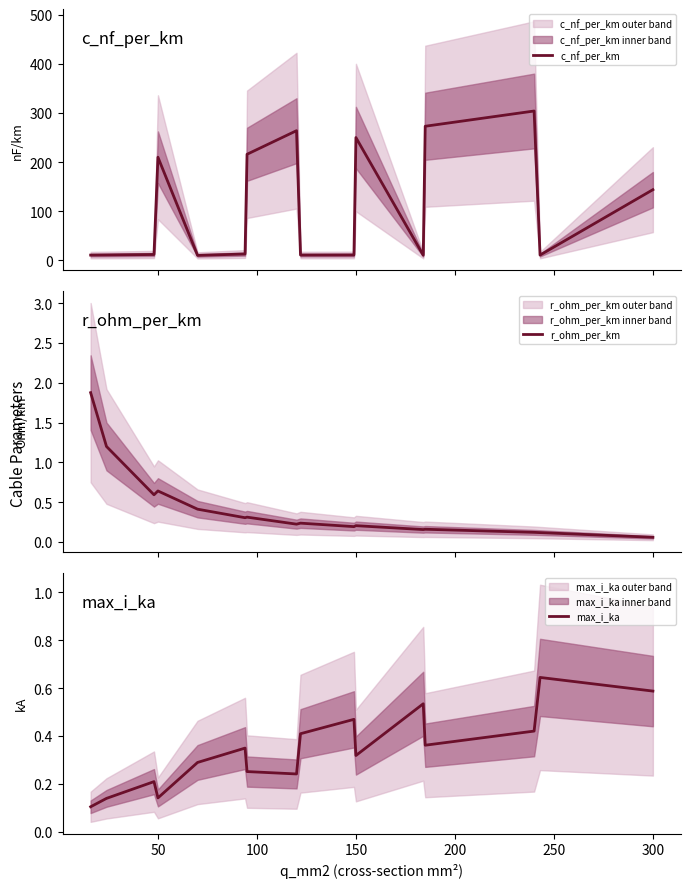

What is the difference between the maximum and second lowest values in the max_i_ka series?

0.5